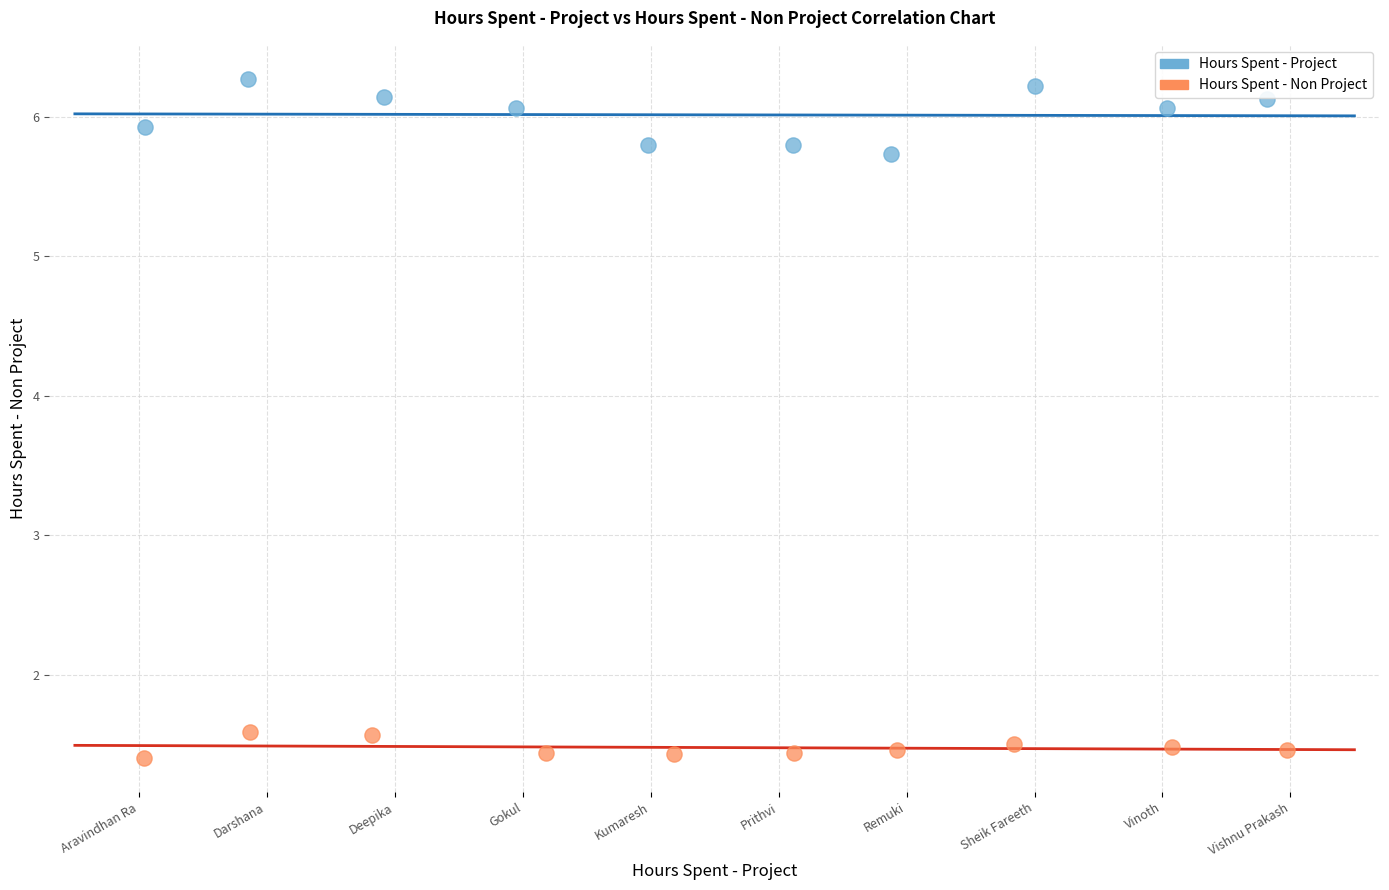

Which series has the largest Y range (max minus min)?

Hours Spent - Project